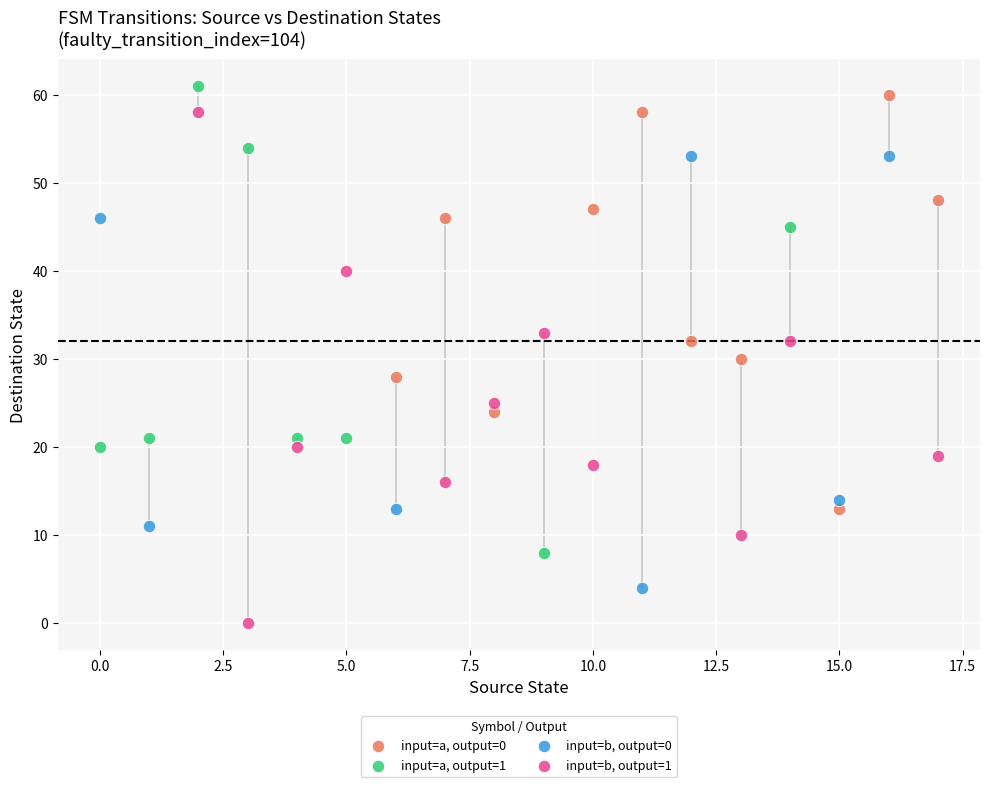

Which series contains the lowest Y value?

input=b, output=1